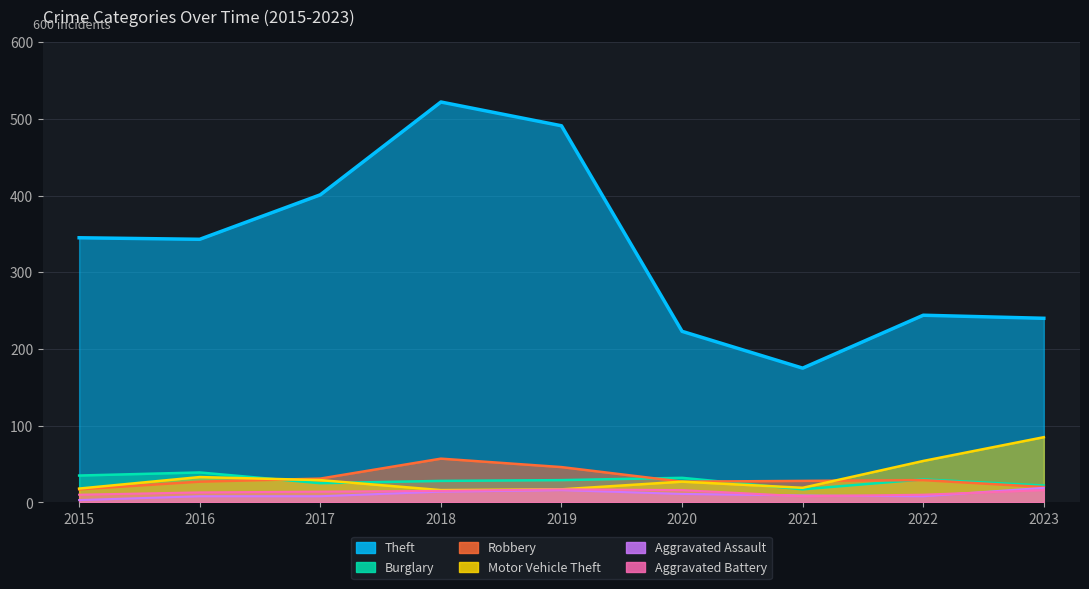

Reading left to right, what are all the values shown in this chart?

Theft: 2015=345	2016=343	2017=401	2018=522	2019=491	2020=223	2021=175	2022=244	2023=240
Burglary: 2015=35	2016=39	2017=25	2018=28	2019=29	2020=32	2021=17	2022=30	2023=22
Robbery: 2015=17	2016=27	2017=31	2018=57	2019=46	2020=27	2021=28	2022=29	2023=20
Motor Vehicle Theft: 2015=18	2016=33	2017=29	2018=16	2019=17	2020=27	2021=19	2022=54	2023=85
Aggravated Assault: 2015=3	2016=8	2017=8	2018=14	2019=16	2020=11	2021=9	2022=8	2023=19
Aggravated Battery: 2015=10	2016=13	2017=14	2018=15	2019=17	2020=16	2021=8	2022=10	2023=16